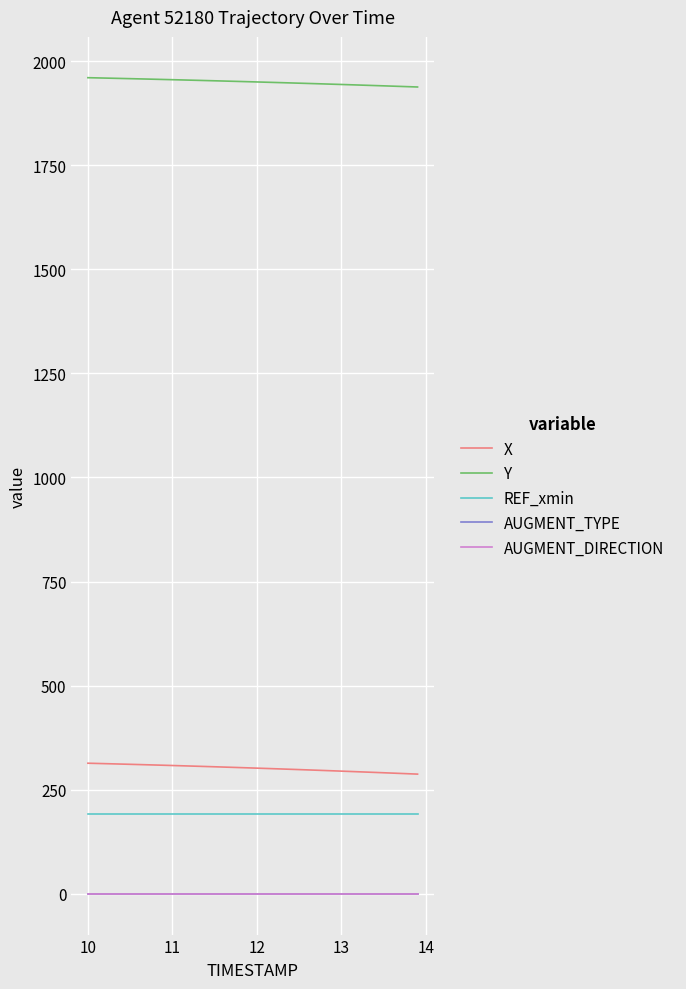

Is this an area chart (filled region under the line)?

No